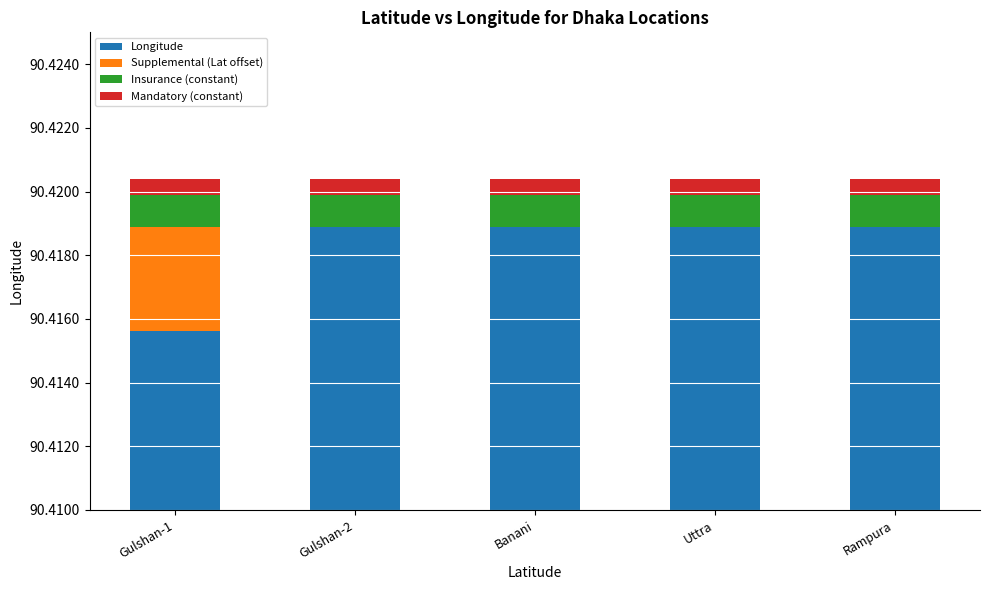

Is the value of Longitude at Banani greater than the value of Supplemental (Lat offset) at Banani?

Yes